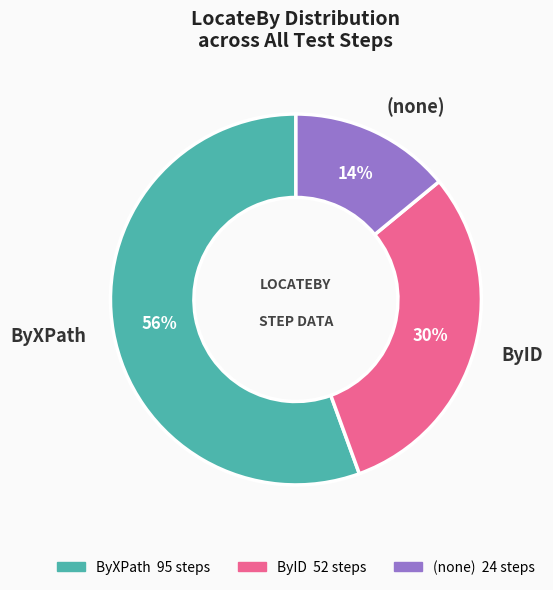

What is the ratio of the value at ByXPath to the value at (none)?

4.0